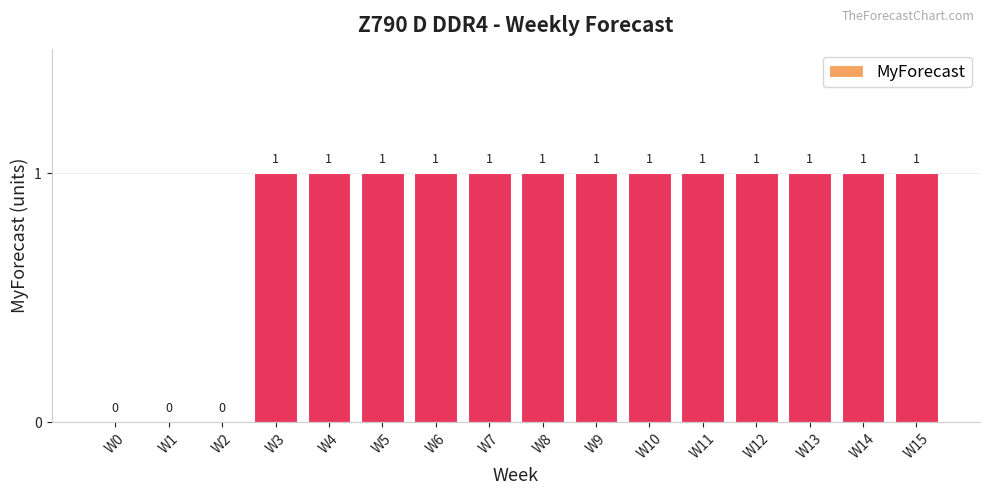

What is the sum of all values?

13